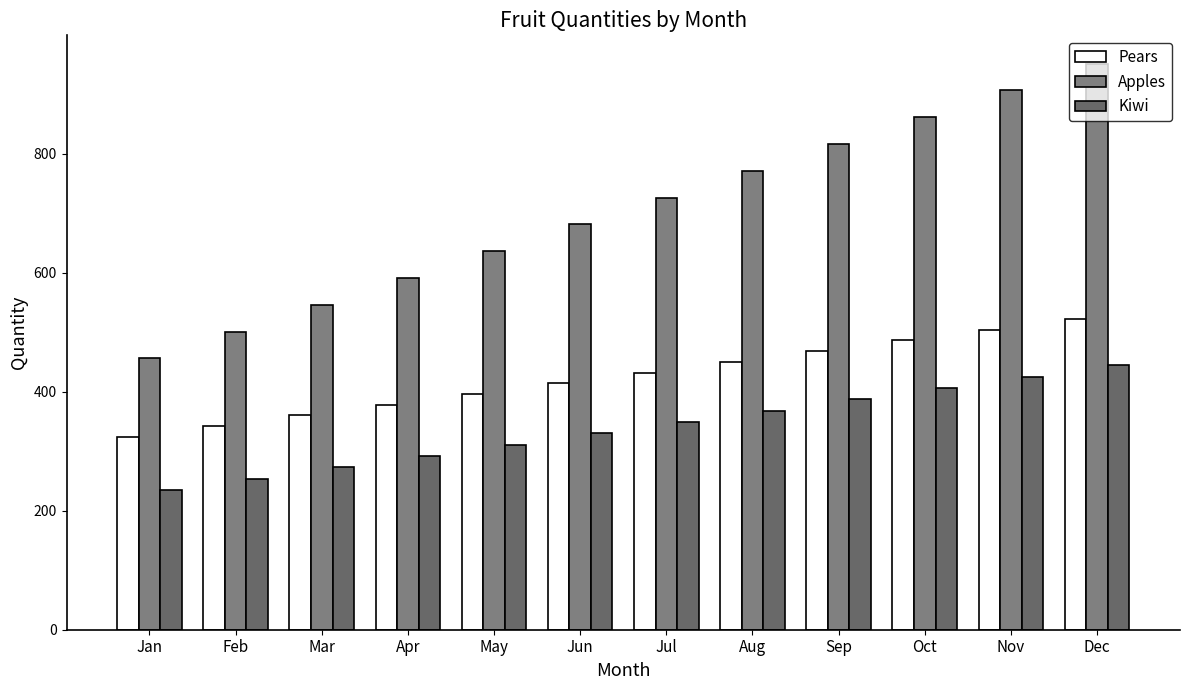

How many categories are shown in the chart?

12